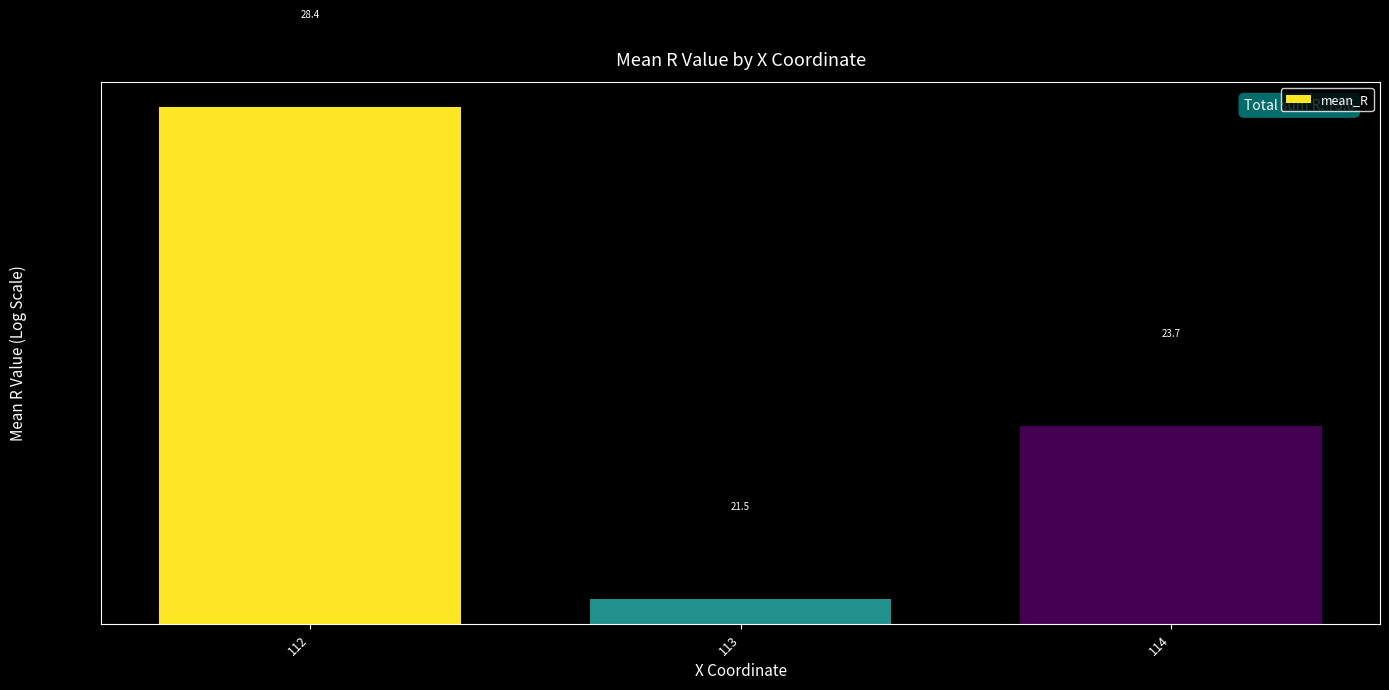

Reading left to right, transcribe all the data shown in this chart.

112=28.4	113=21.5	114=23.7